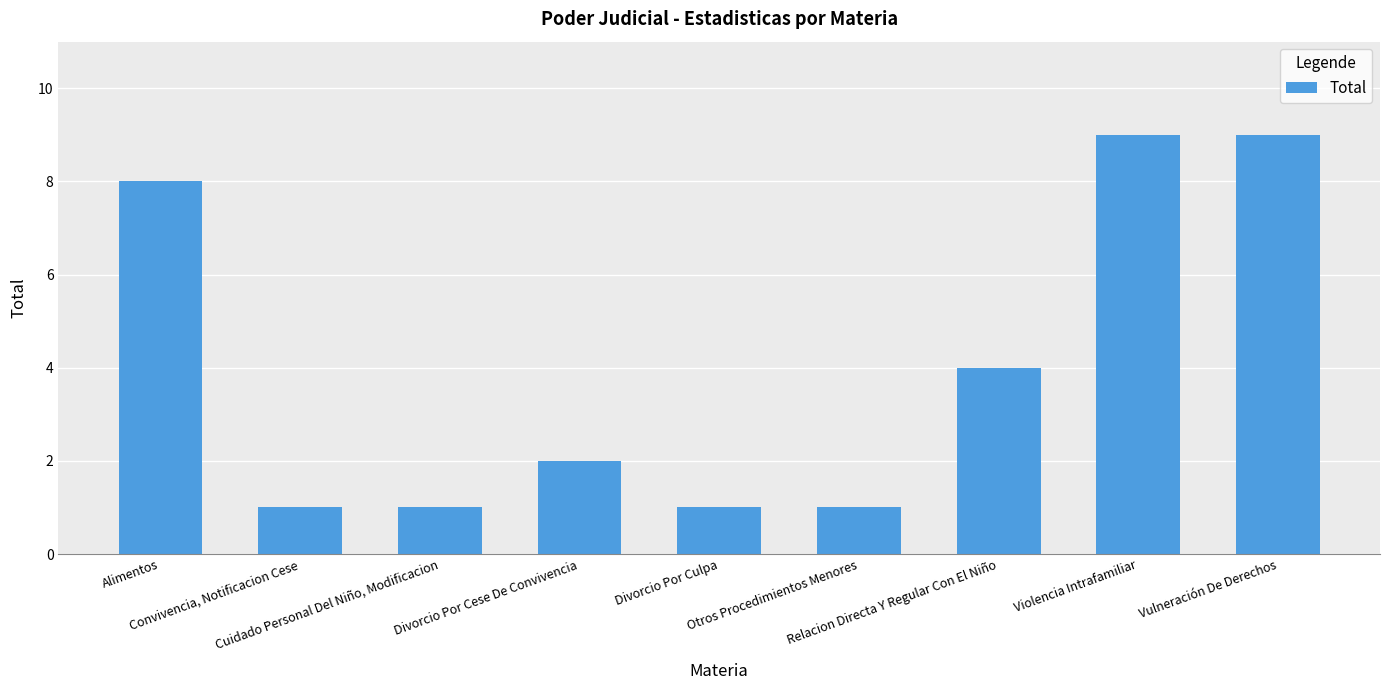

What is the sum of all values?

36